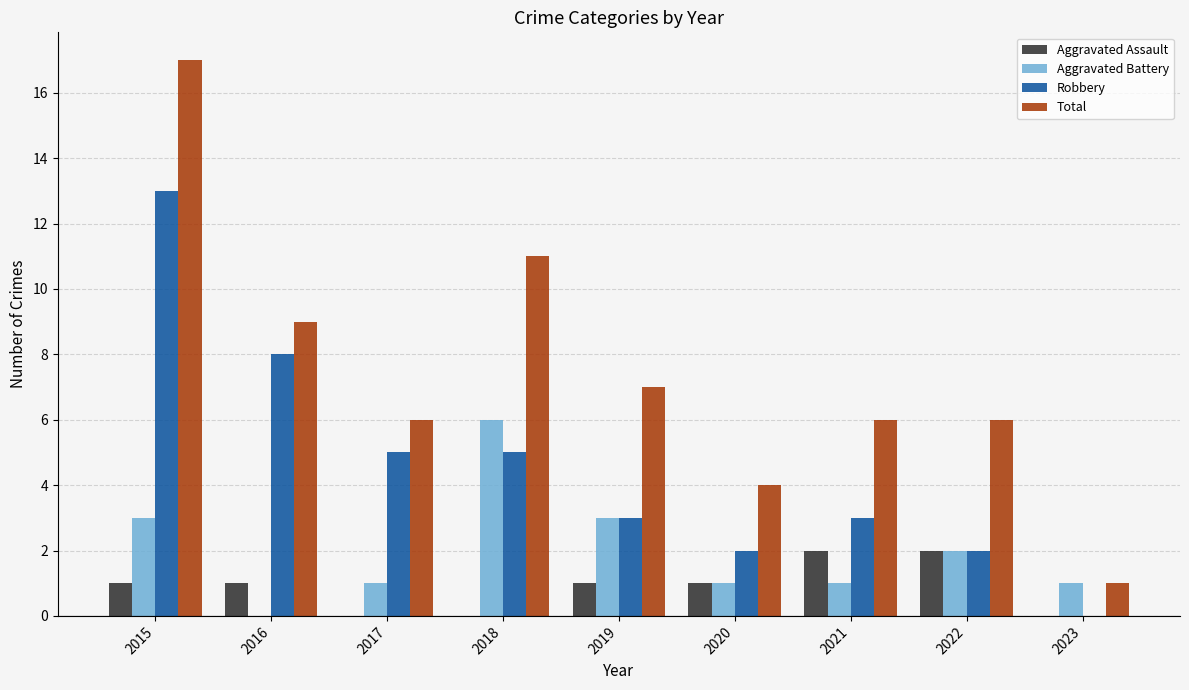

How many groups of bars are there?

9